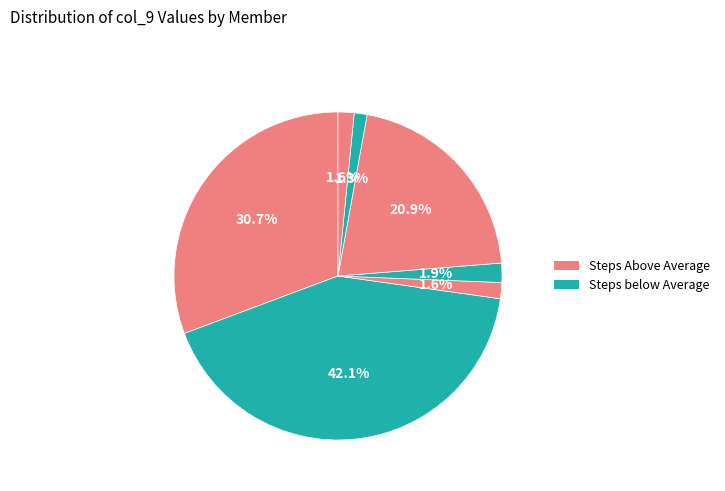

How many segments does this pie chart have?

7